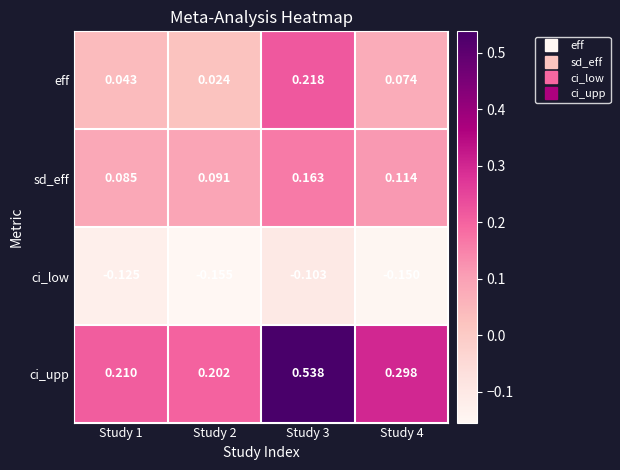

Which series has the largest total across all categories?

ci_upp